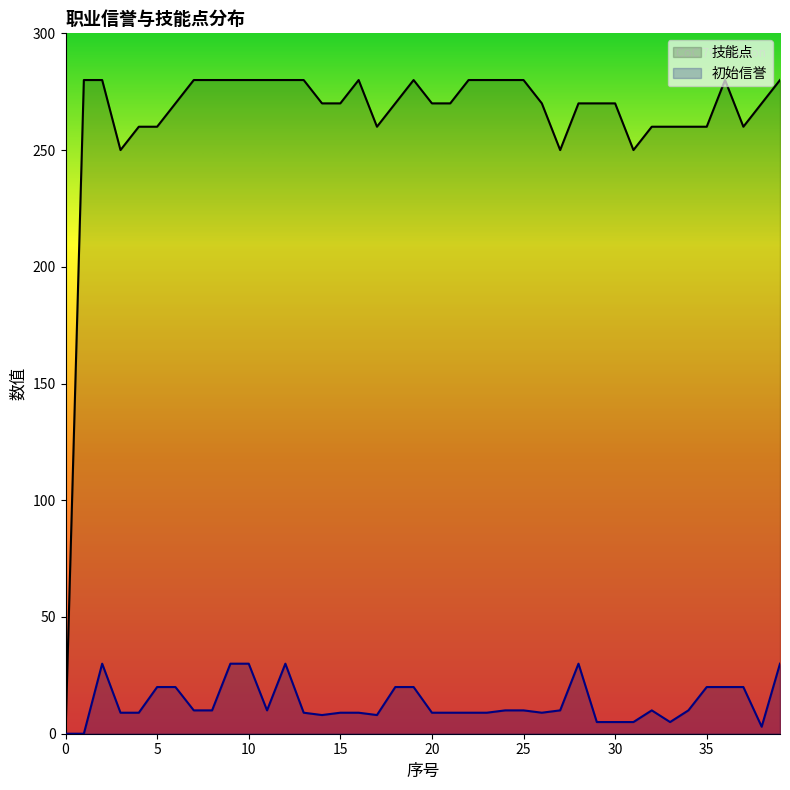

Reading right to left, list all the values displayed in this chart.

初始信誉: 39=30	38=3	37=20	36=20	35=20	34=10	33=5	32=10	31=5	30=5	29=5	28=30	27=10	26=9	25=10	24=10	23=9	22=9	21=9	20=9	19=20	18=20	17=8	16=9	15=9	14=8	13=9	12=30	11=10	10=30	9=30	8=10	7=10	6=20	5=20	4=9	3=9	2=30	1=0	0=0
技能点: 39=280	38=270	37=260	36=280	35=260	34=260	33=260	32=260	31=250	30=270	29=270	28=270	27=250	26=270	25=280	24=280	23=280	22=280	21=270	20=270	19=280	18=270	17=260	16=280	15=270	14=270	13=280	12=280	11=280	10=280	9=280	8=280	7=280	6=270	5=260	4=260	3=250	2=280	1=280	0=0